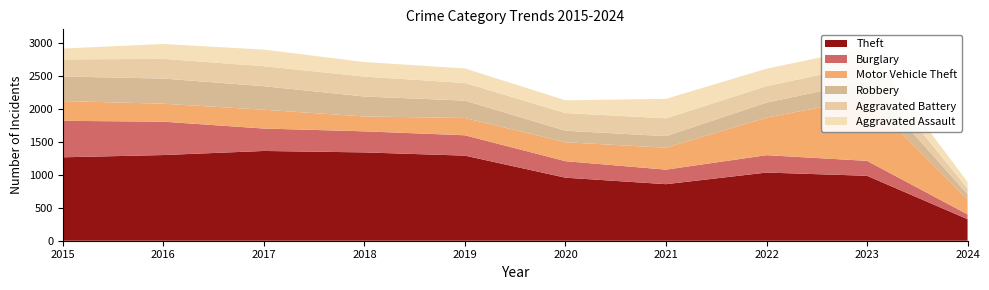

Reading left to right, what are all the values shown in this chart?

Theft: 2015=1263	2016=1297	2017=1359	2018=1337	2019=1288	2020=954	2021=856	2022=1032	2023=983	2024=326
Burglary: 2015=552	2016=505	2017=339	2018=319	2019=308	2020=250	2021=220	2022=263	2023=226	2024=73
Motor Vehicle Theft: 2015=299	2016=272	2017=285	2018=225	2019=262	2020=287	2021=332	2022=569	2023=945	2024=228
Robbery: 2015=372	2016=381	2017=356	2018=302	2019=263	2020=174	2021=175	2022=227	2023=257	2024=77
Aggravated Battery: 2015=259	2016=298	2017=303	2018=302	2019=267	2020=268	2021=270	2022=249	2023=252	2024=87
Aggravated Assault: 2015=164	2016=225	2017=251	2018=220	2019=220	2020=192	2021=295	2022=264	2023=259	2024=98